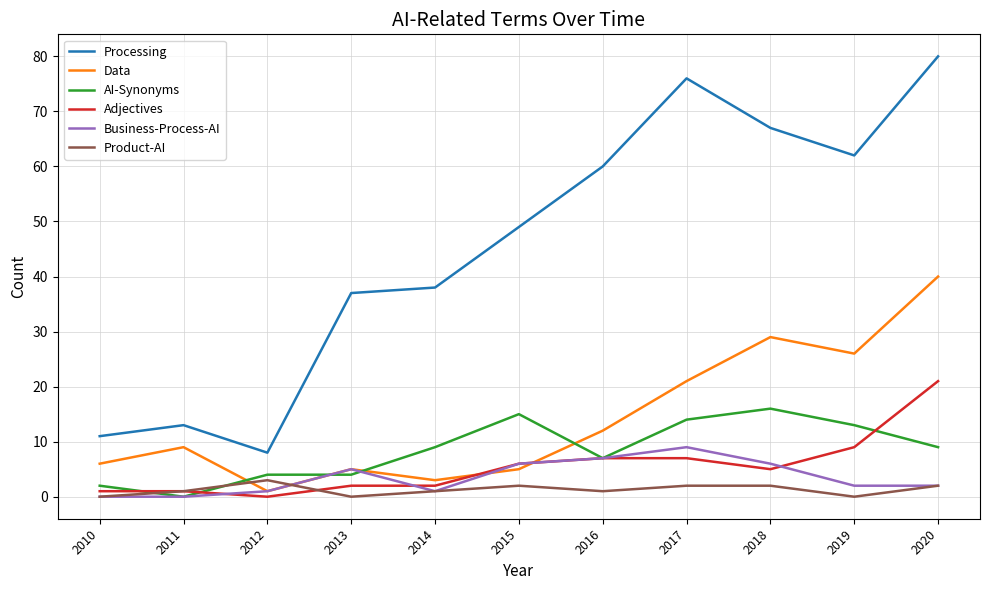

Where is Data nearest to the value 20?

2017